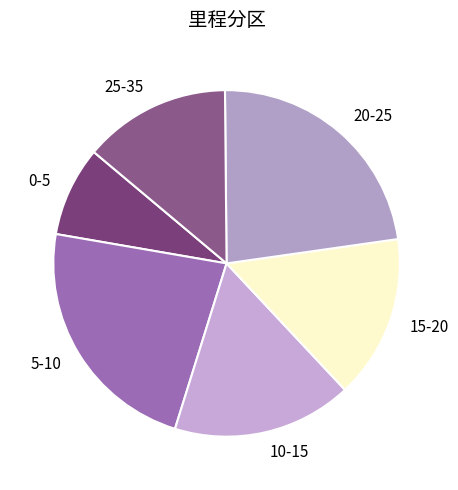

What is the ratio of the value at 15-20 to the value at 20-25?

0.7